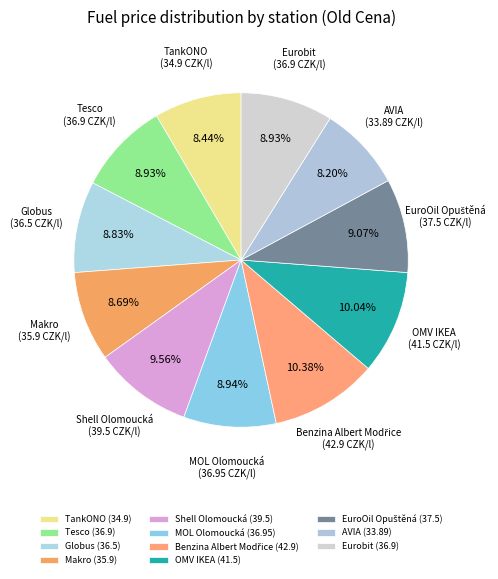

What is the ratio of the value at Tesco to the value at Shell Olomoucká?

0.9